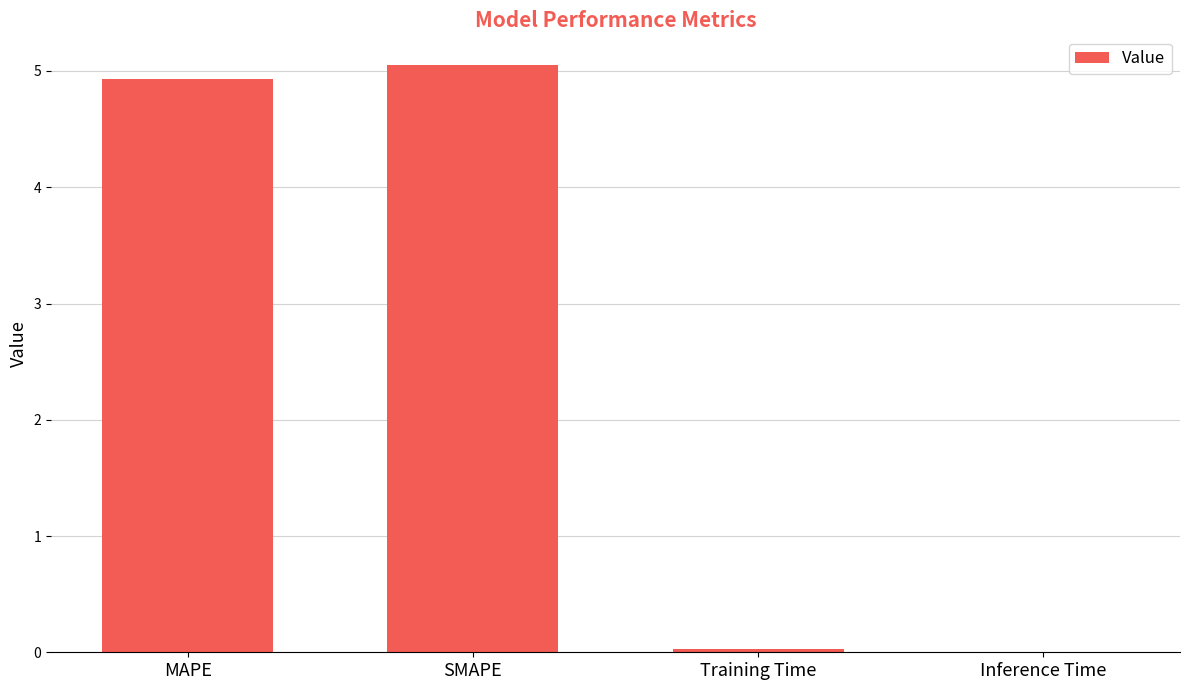

Is it true that the value at SMAPE is 5.1?

True